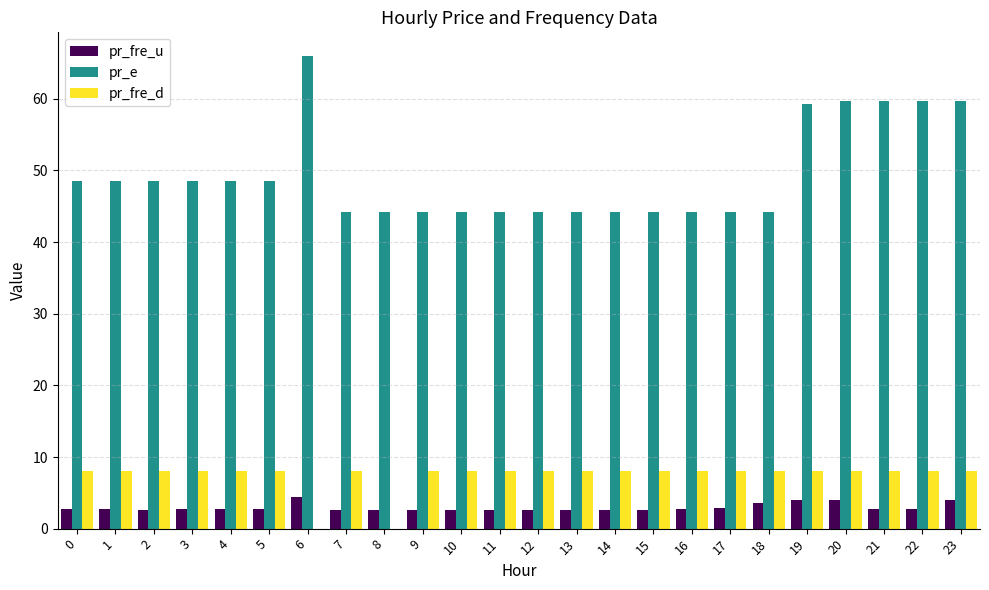

Is the value of pr_fre_u at 15 greater than the value of pr_e at 9?

No